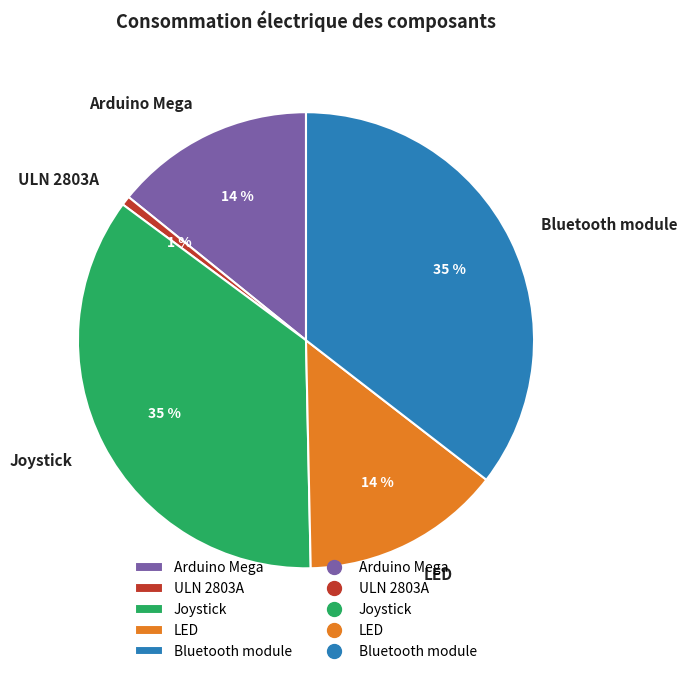

How many segments does this pie chart have?

5